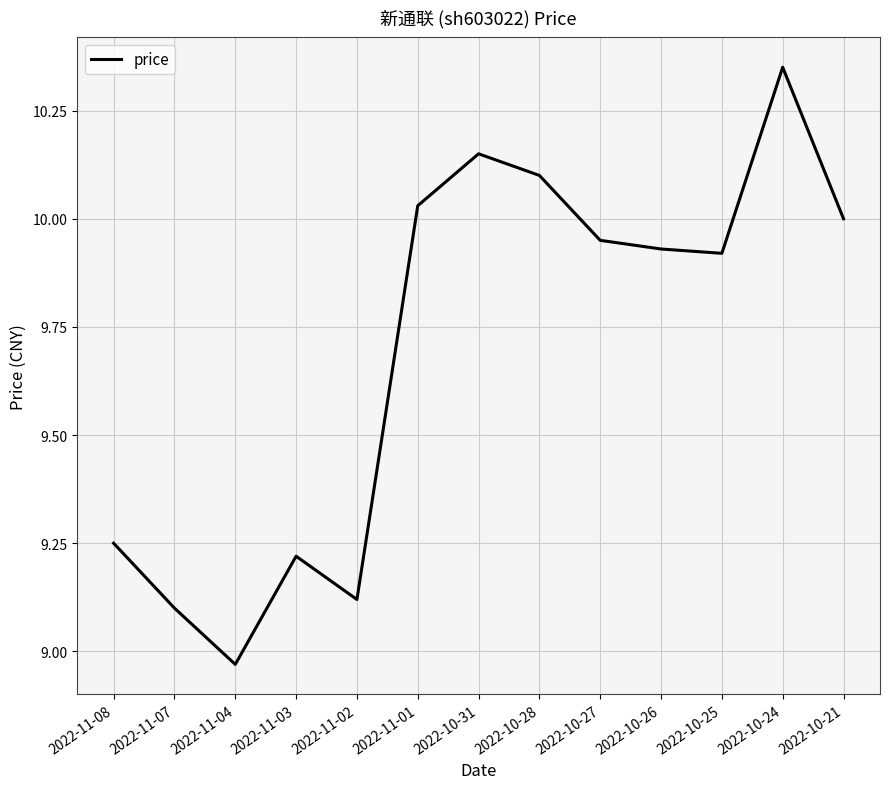

Which category has the lowest value across all series?

2022-11-04